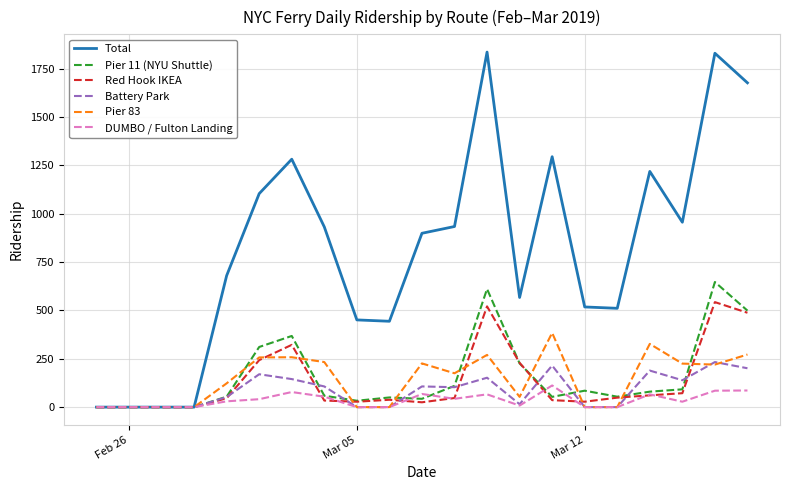

Which series has the widest spread of values?

Total